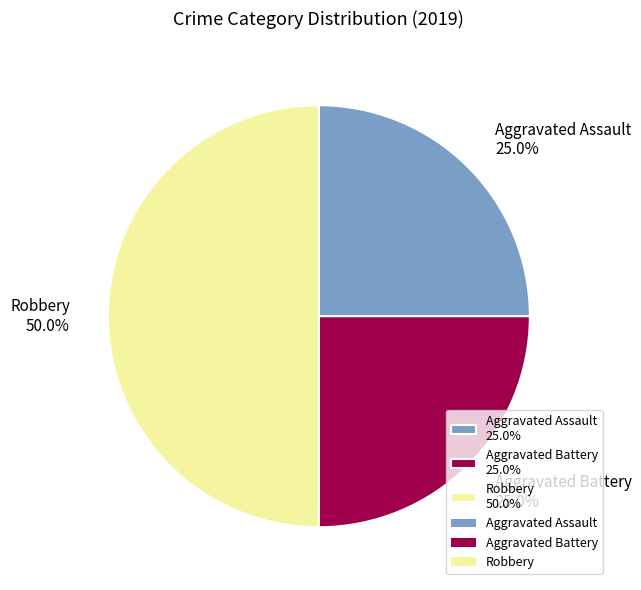

Is it true that Robbery is 40% of the pie?

False